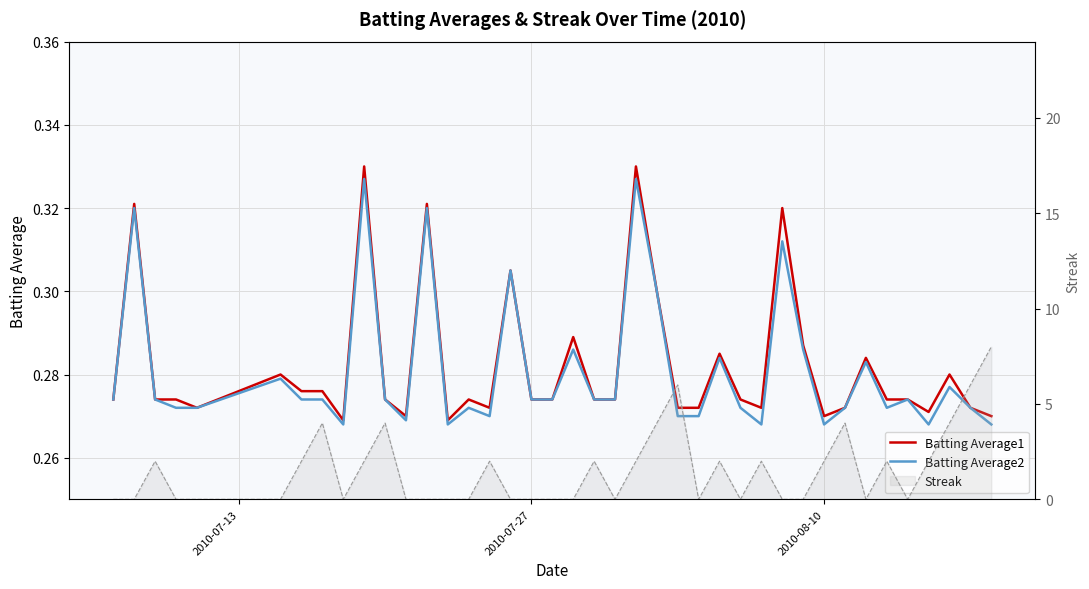

In Batting Average2, how many points are higher than both neighbors (excluding endpoints)?

13